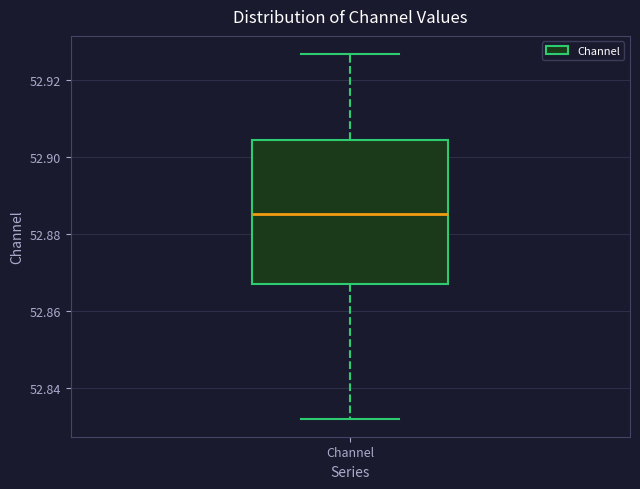

Transcribe this box plot: give where the median line is, the range the box spans, and where the two whiskers end, as read against the y-axis. The values are not printed on the chart, so give them approximately, as read against the axis.

median 52.886, box 52.868 to 52.904, whiskers 52.832 to 52.926